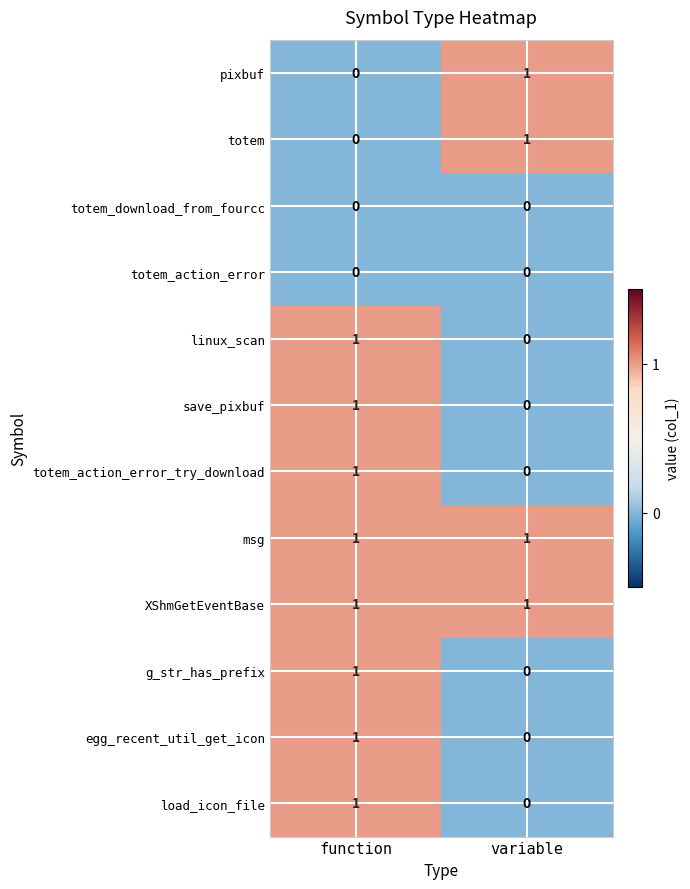

Which category has the lowest value in the totem series?

function